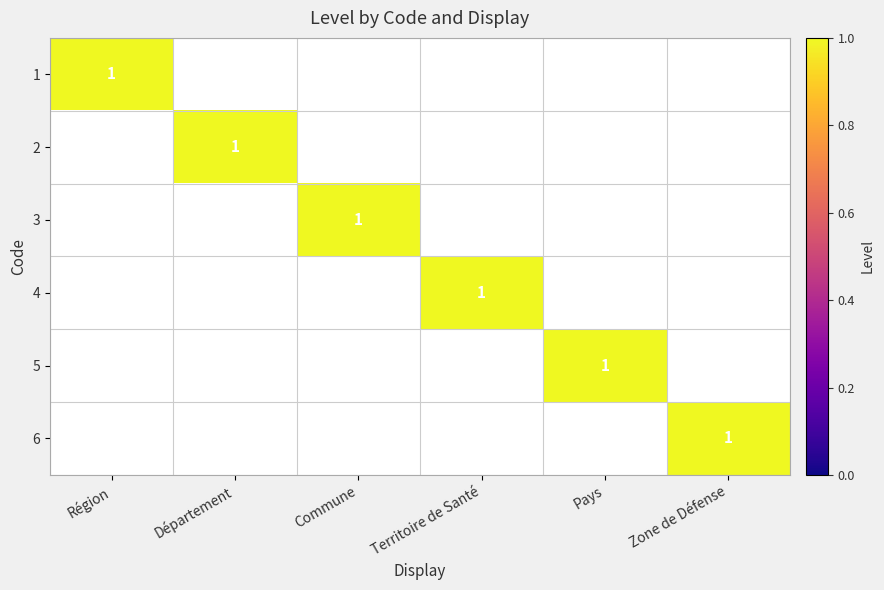

The 1 series shows -1 at Territoire de Santé. True or false?

False